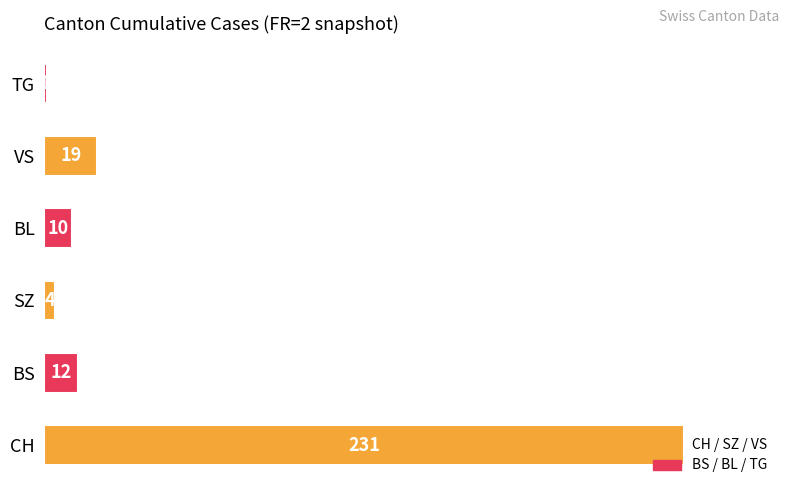

What is the ratio of the value at VS to the value at BS?

1.6